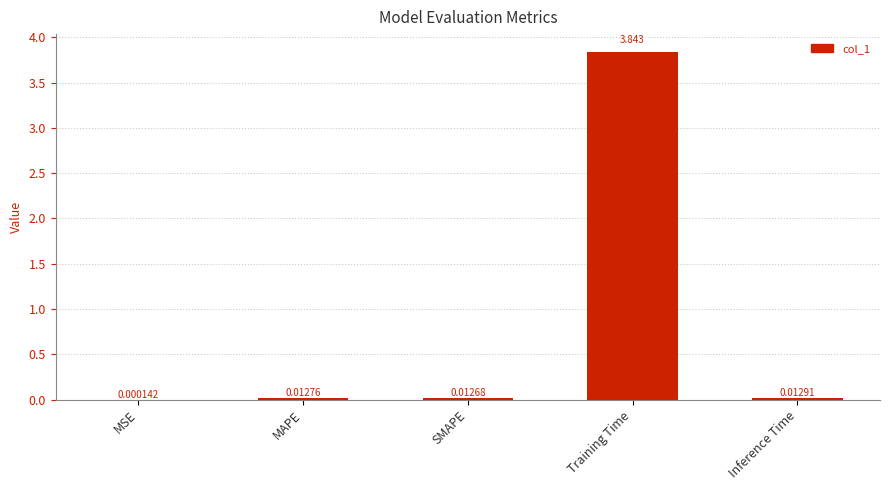

Where is the data nearest to the value 1?

Inference Time